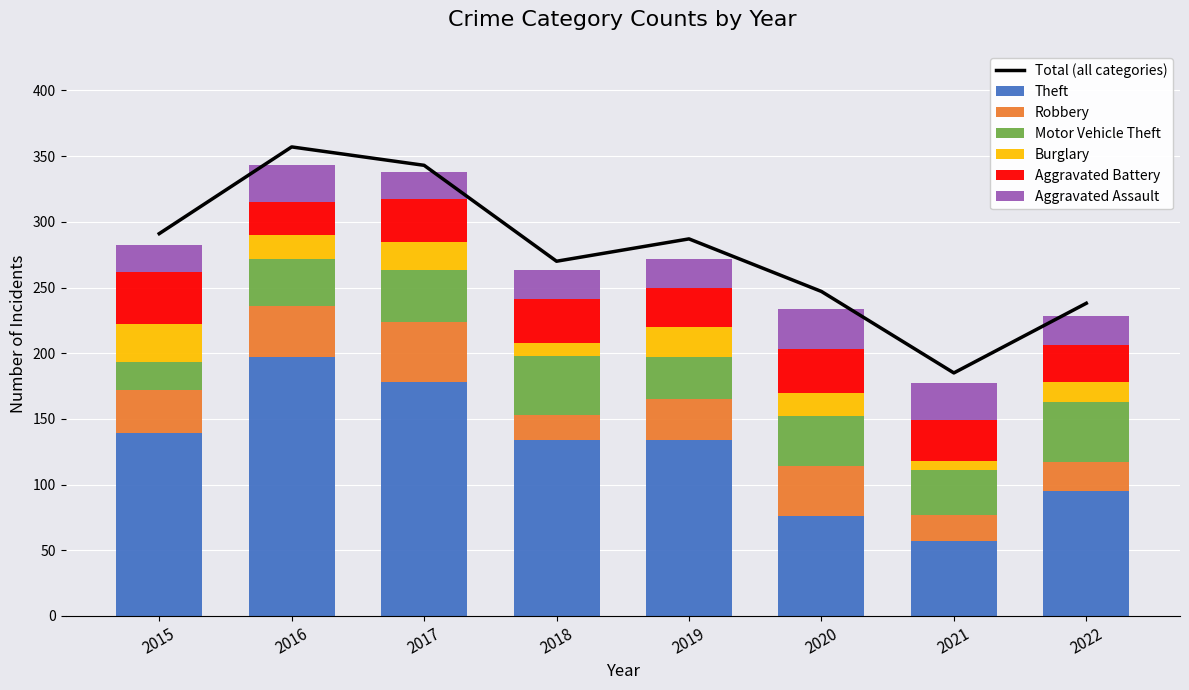

What is the minimum value for Burglary?

7